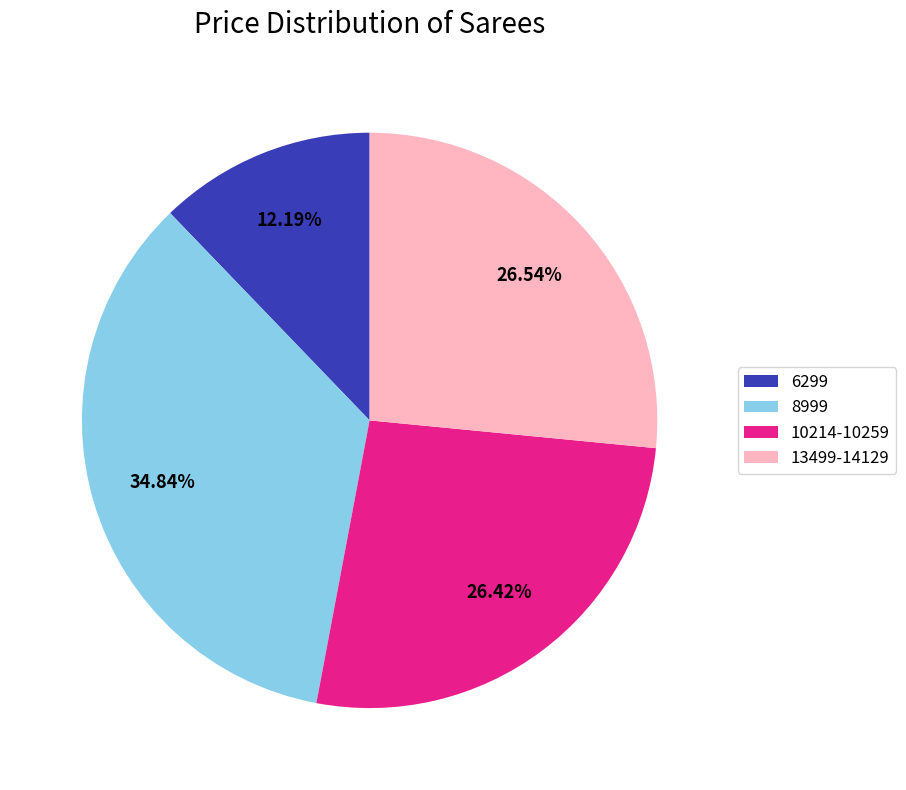

Do 8999 and 10214-10259 together represent more than half of the pie?

Yes